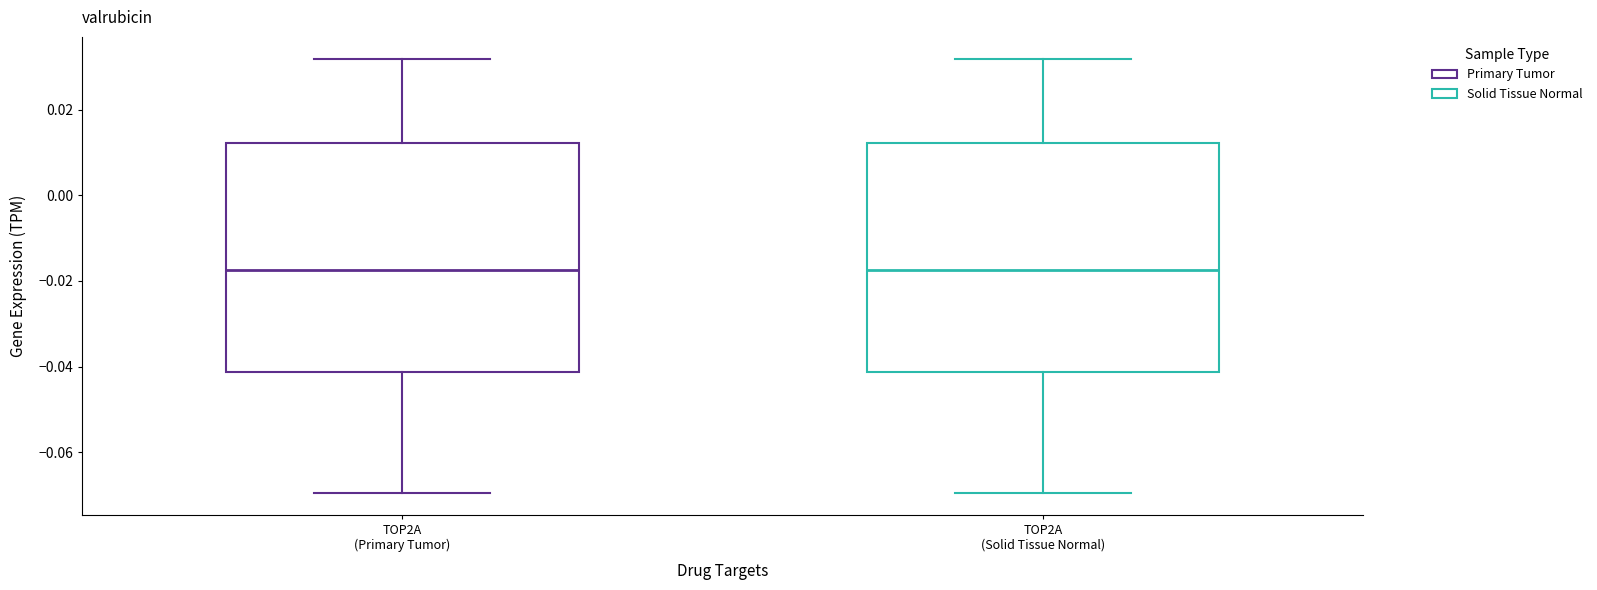

Reading left to right, transcribe this box plot: for each box, give where its median line is, the range the box spans, and where its two whiskers end, as read against the y-axis. The values are not printed on the chart, so give them approximately, as read against the axis.

TOP2A (Primary Tumor): median -0.018, box -0.042 to 0.012, whiskers -0.070 to 0.032
TOP2A (Solid Tissue Normal): median -0.018, box -0.042 to 0.012, whiskers -0.070 to 0.032